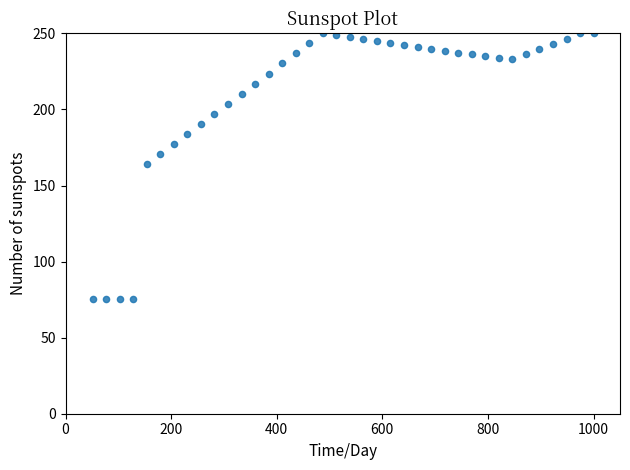

What is the range of Y values (max minus min)?

174.7